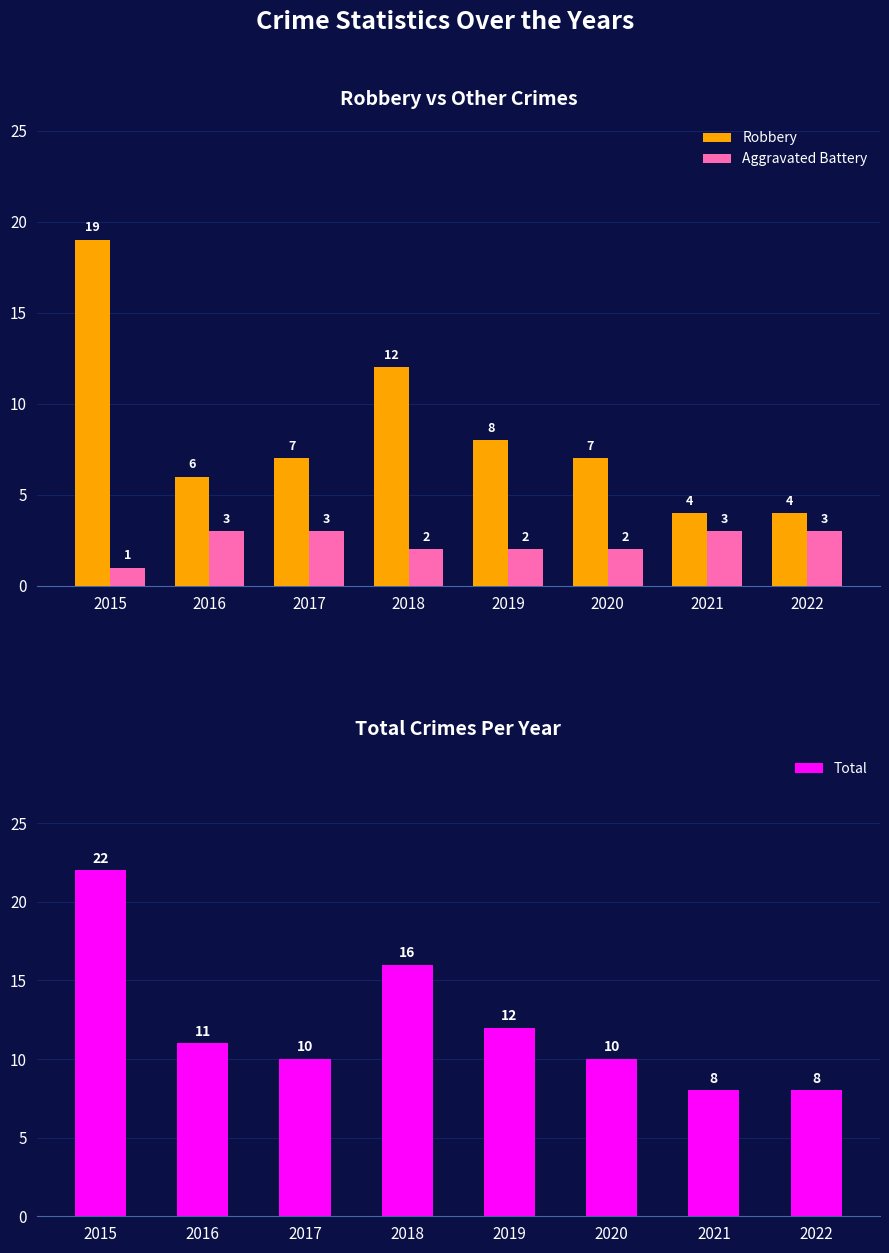

Which has a higher value, 2018 or 2019?

2018